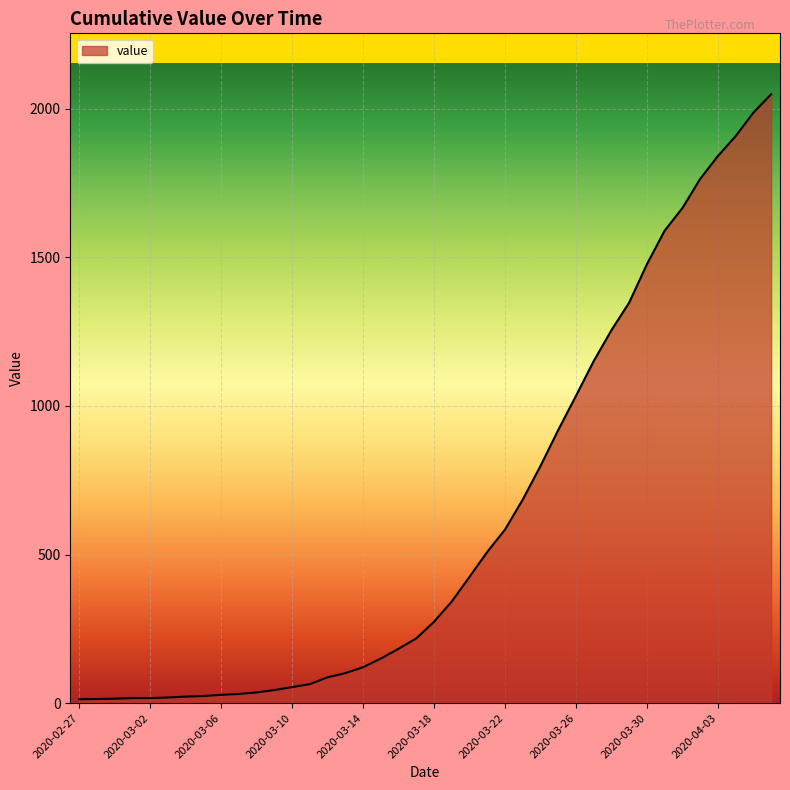

What is the maximum value shown in the chart?

2049